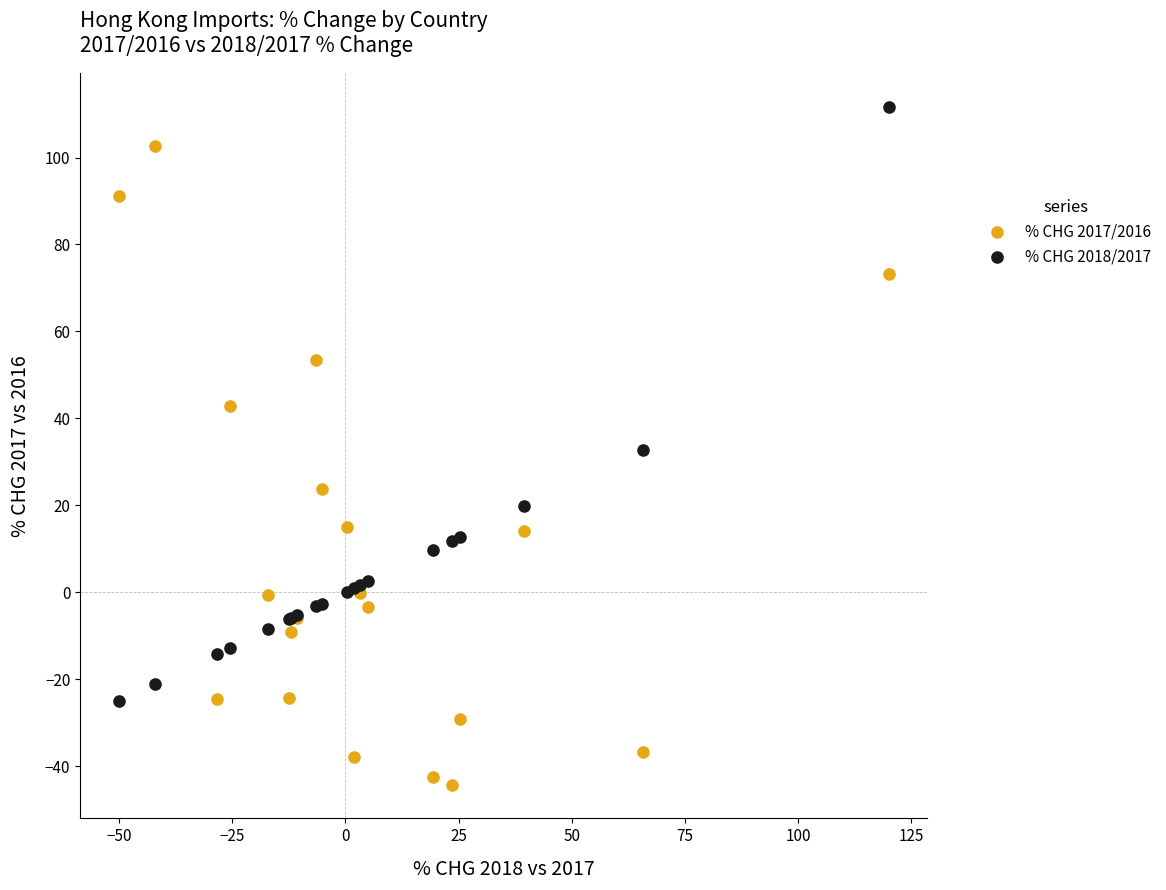

What are all the series names shown in the legend?

% CHG 2017/2016, % CHG 2018/2017